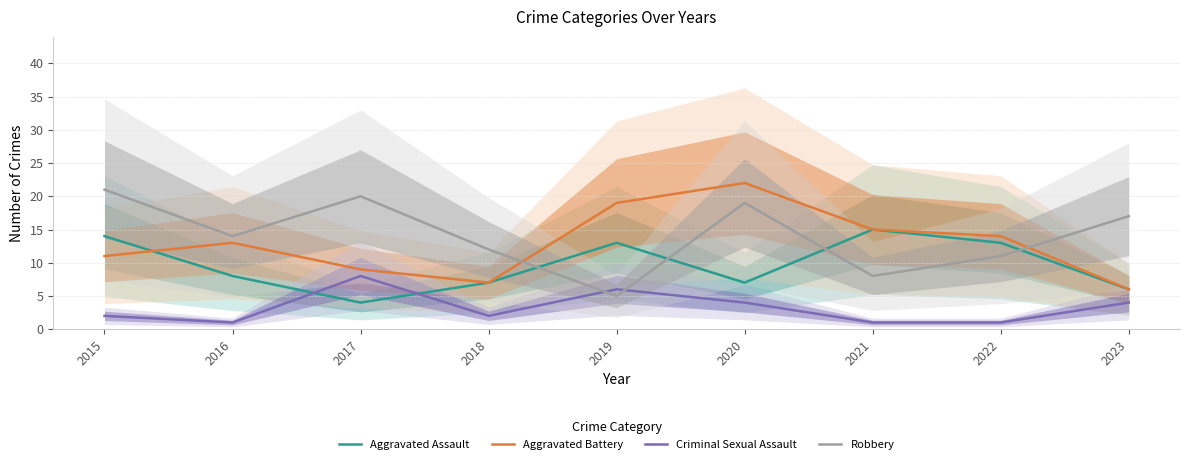

True or false: Robbery has more than 2 interior local peaks.

False